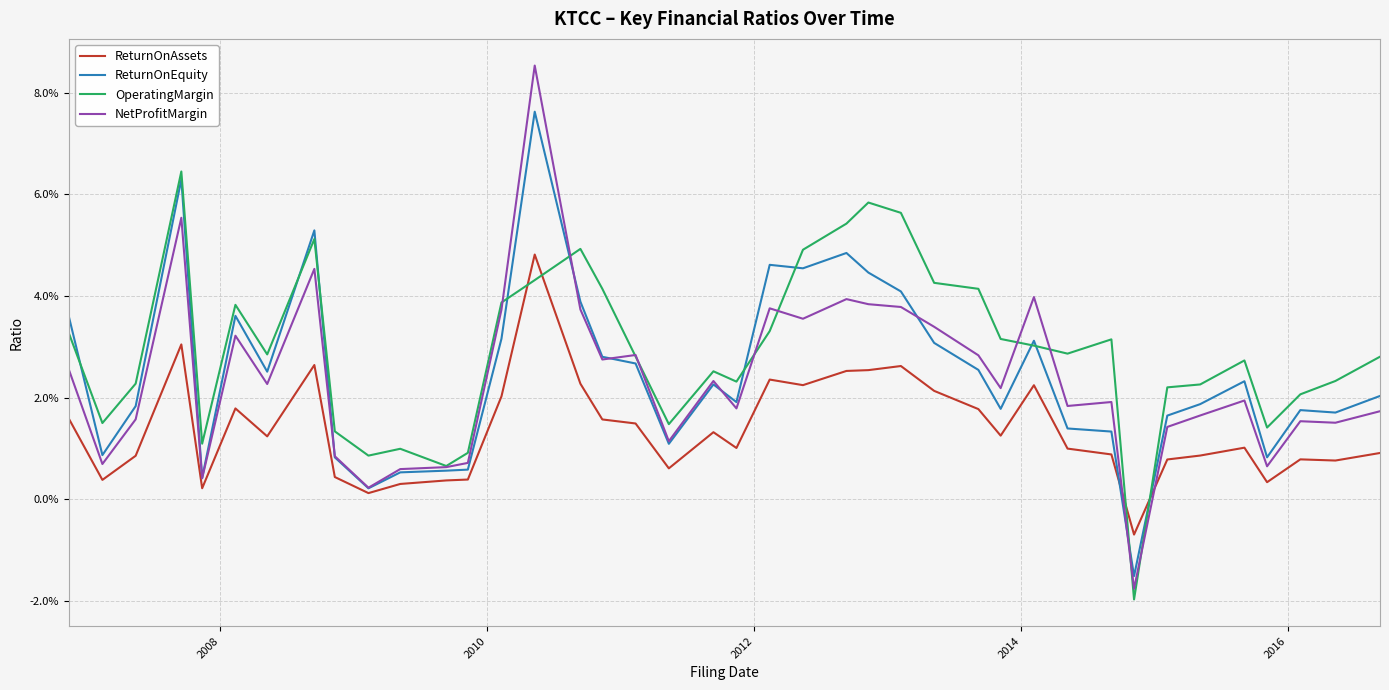

Does the chart have visible grid lines?

Yes